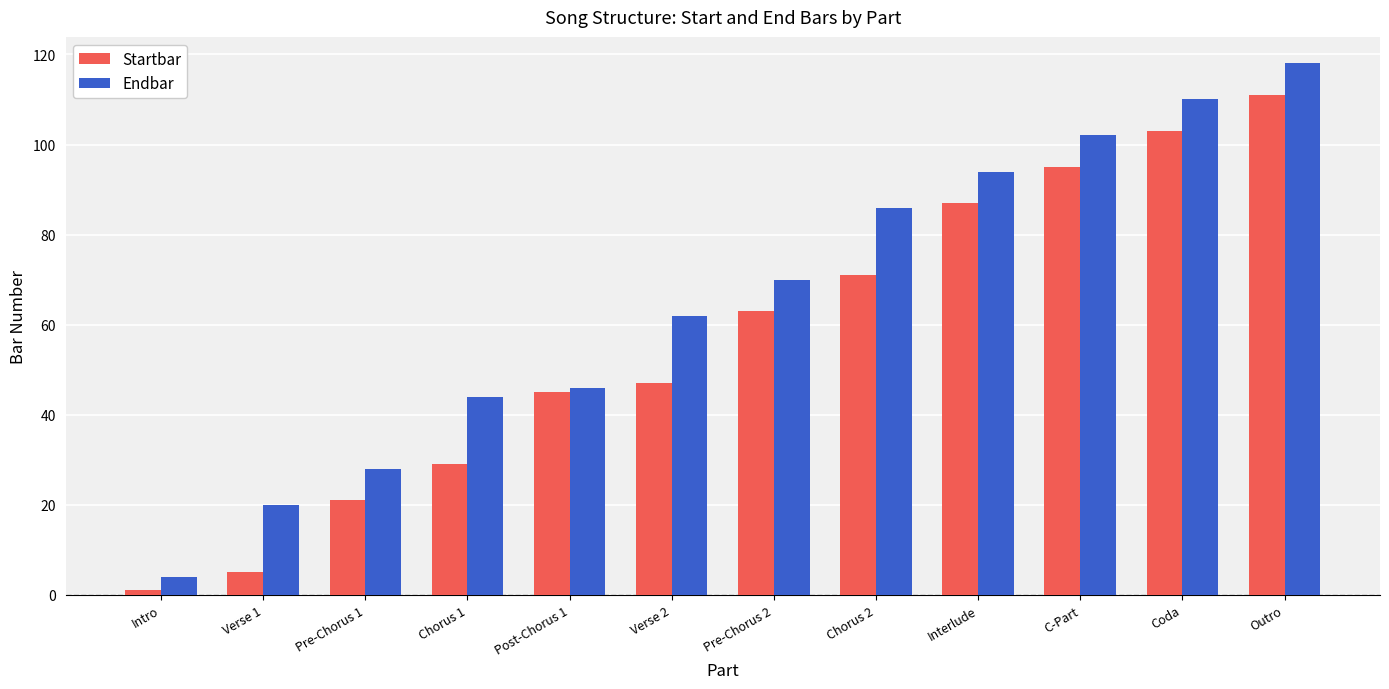

How many data points in Startbar are less than 63?

6